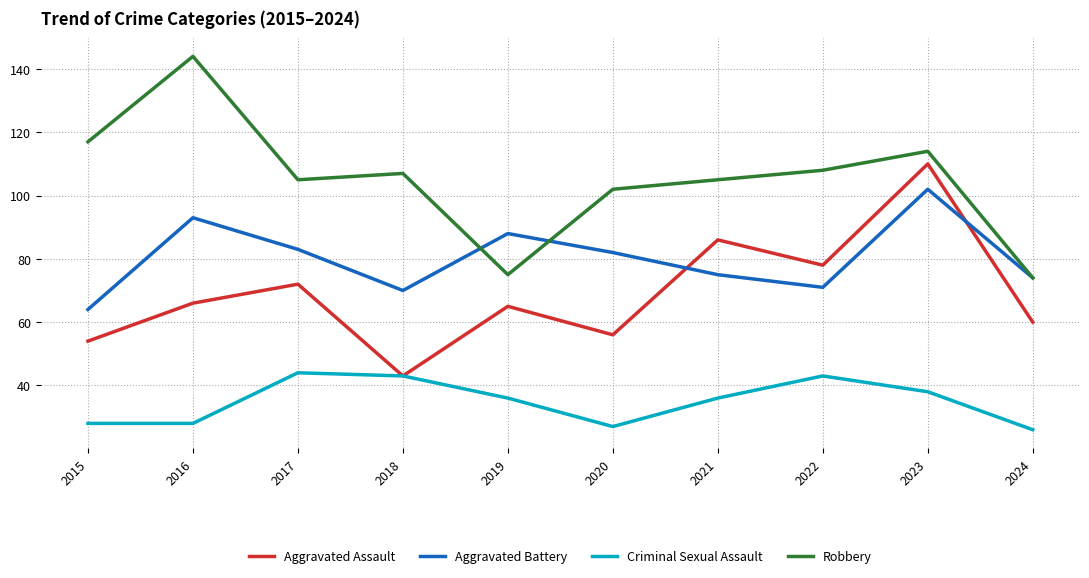

What is the total value across all series at 2018?

263